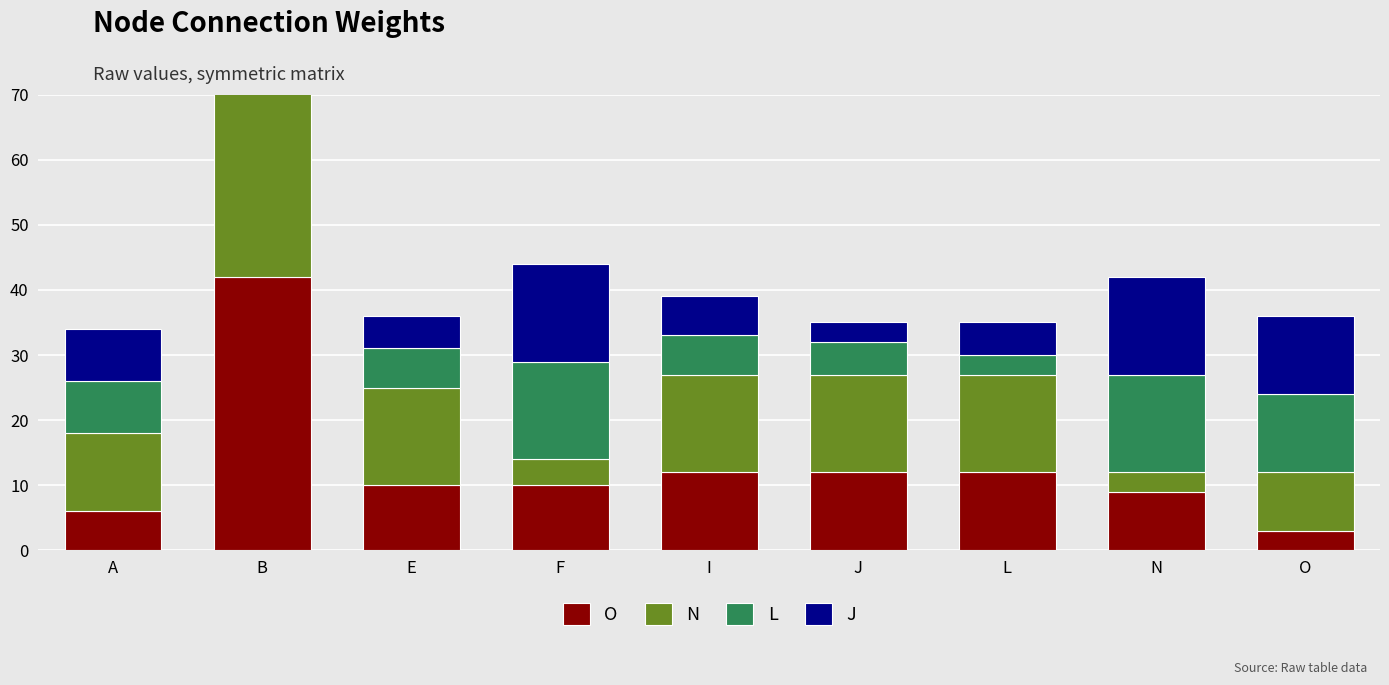

Which series has the largest range (max minus min)?

L